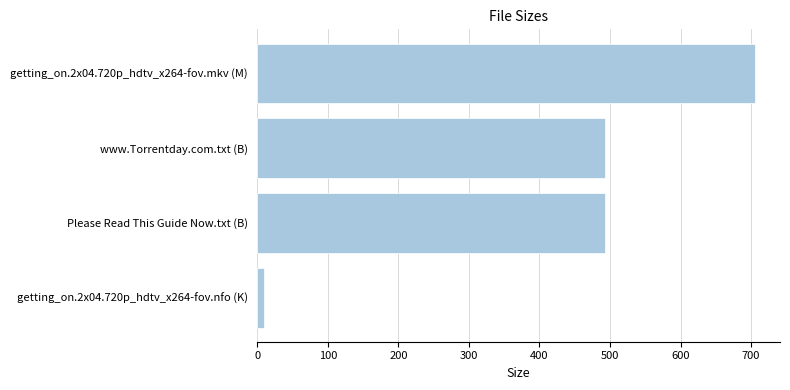

What is the smallest value displayed?

9.2